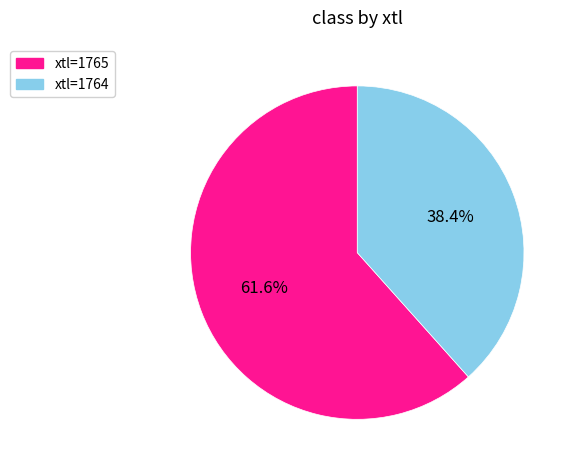

Does any single category account for the majority?

Yes